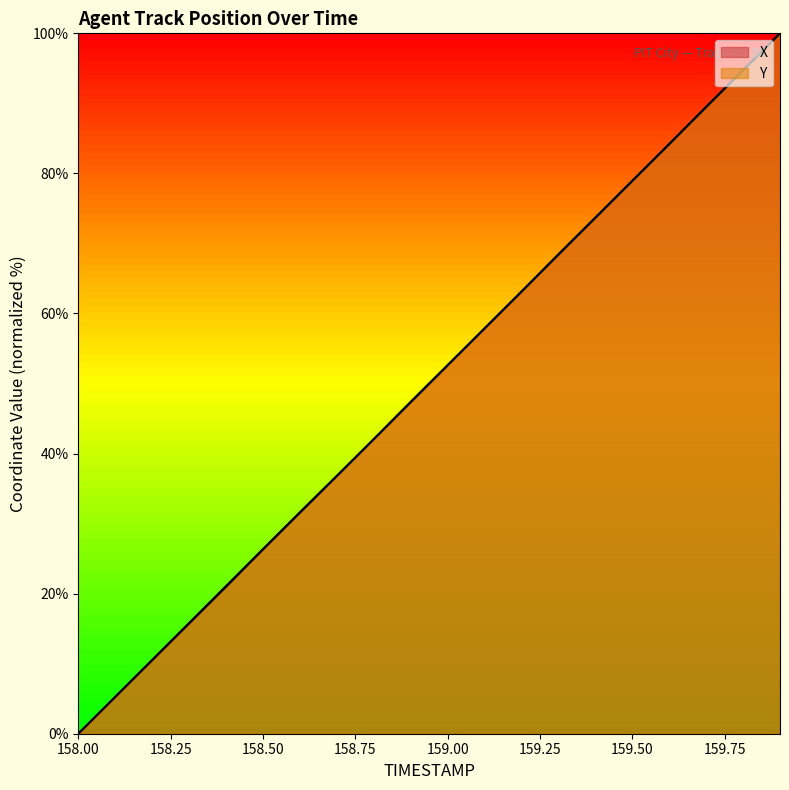

How many data points in X are less than 52?

10